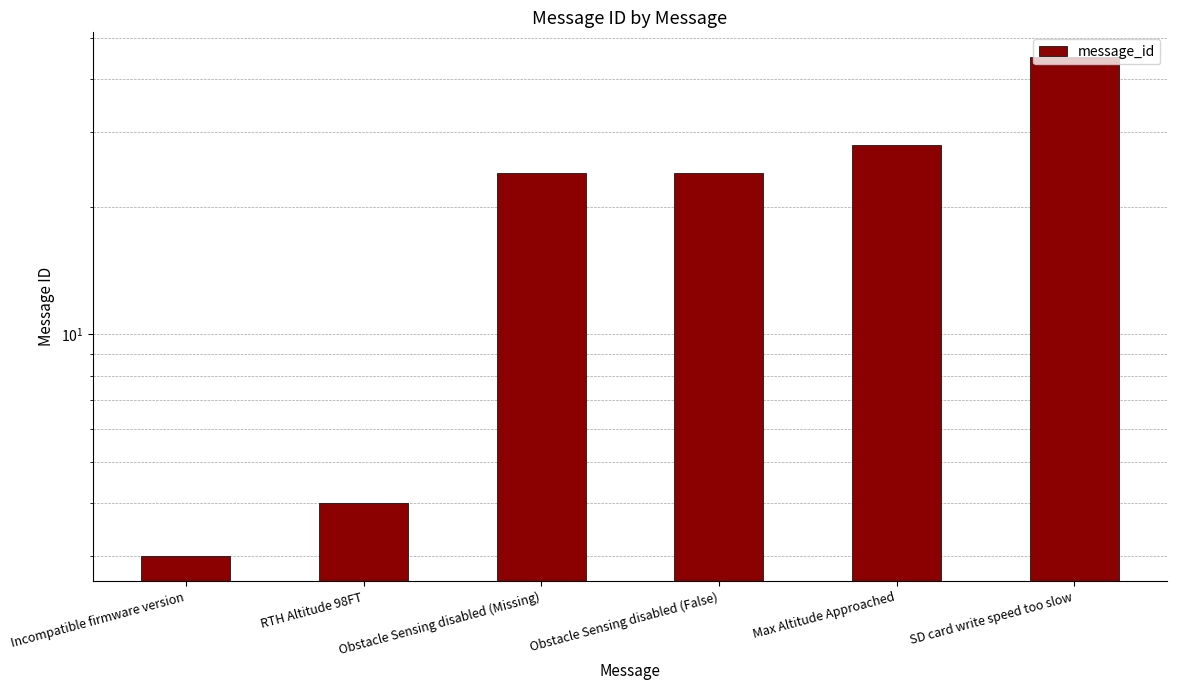

List the labels in order of value, largest first.

SD card write speed too slow, Max Altitude Approached, Obstacle Sensing disabled (Missing), Obstacle Sensing disabled (False), RTH Altitude 98FT, Incompatible firmware version